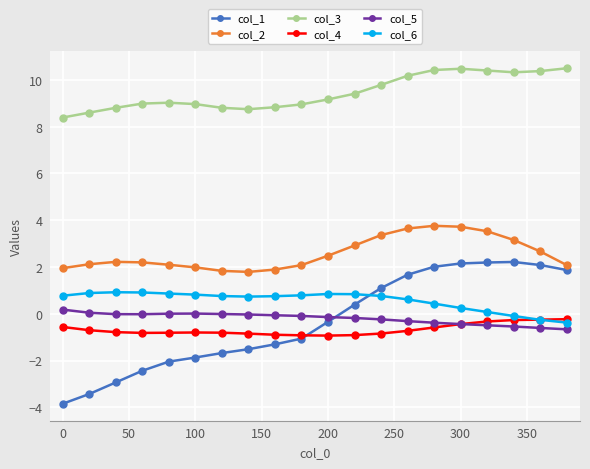

What is the value of the col_2 point at the 11th from the left?

2.5